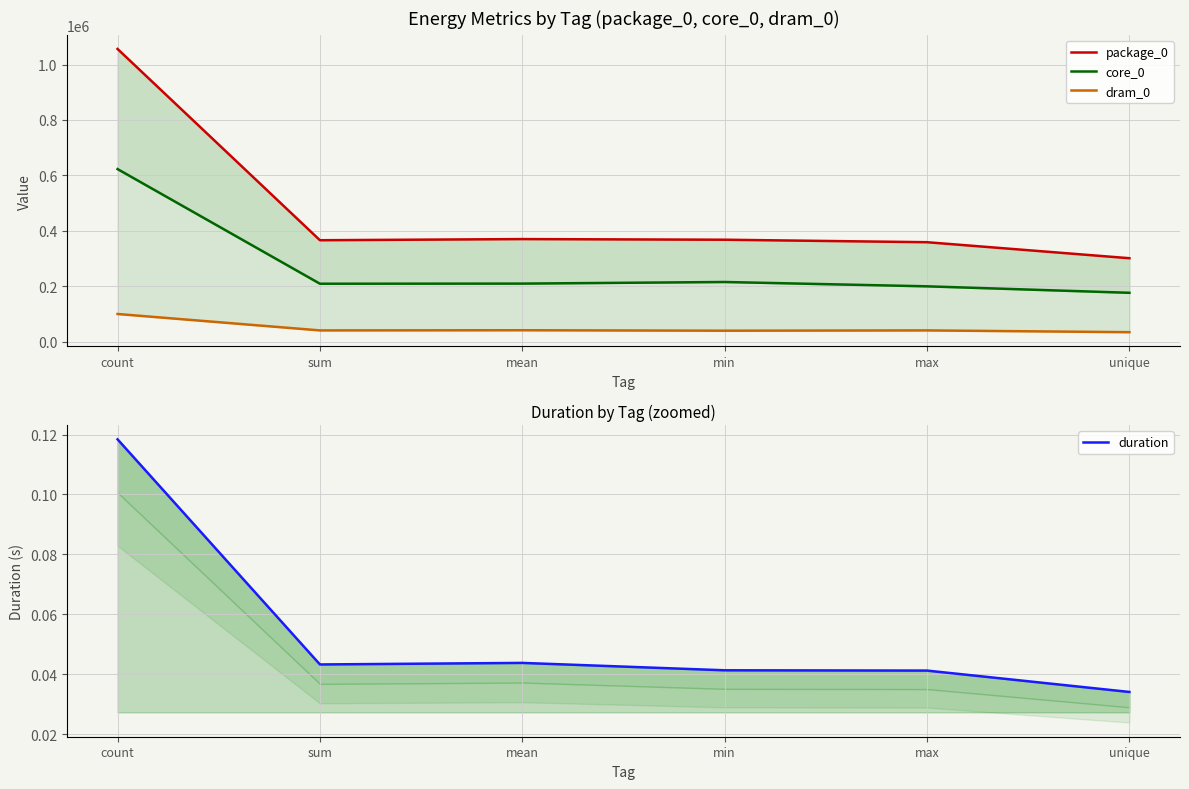

What is the value of the package_0 point at the 6th from the left?

300842.0